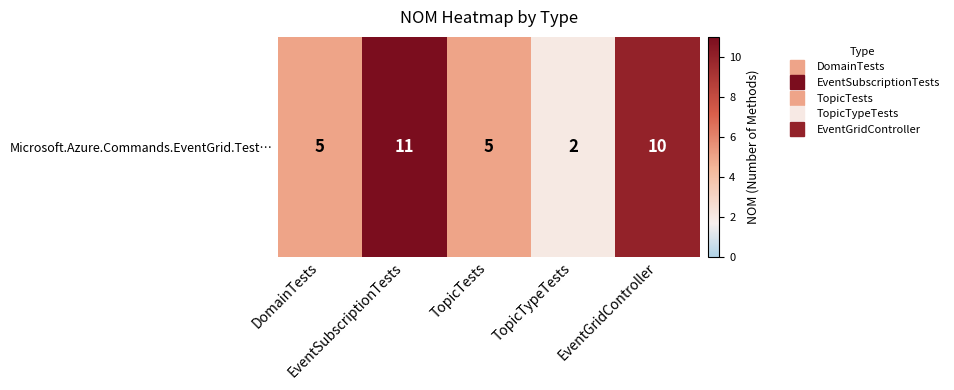

True or false: the data shows 1 at DomainTests.

False